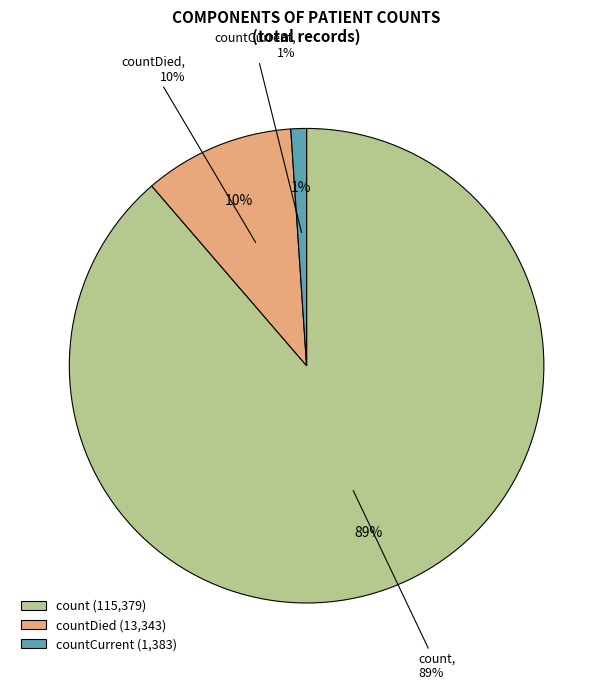

Between count and countCurrent, which is larger?

count